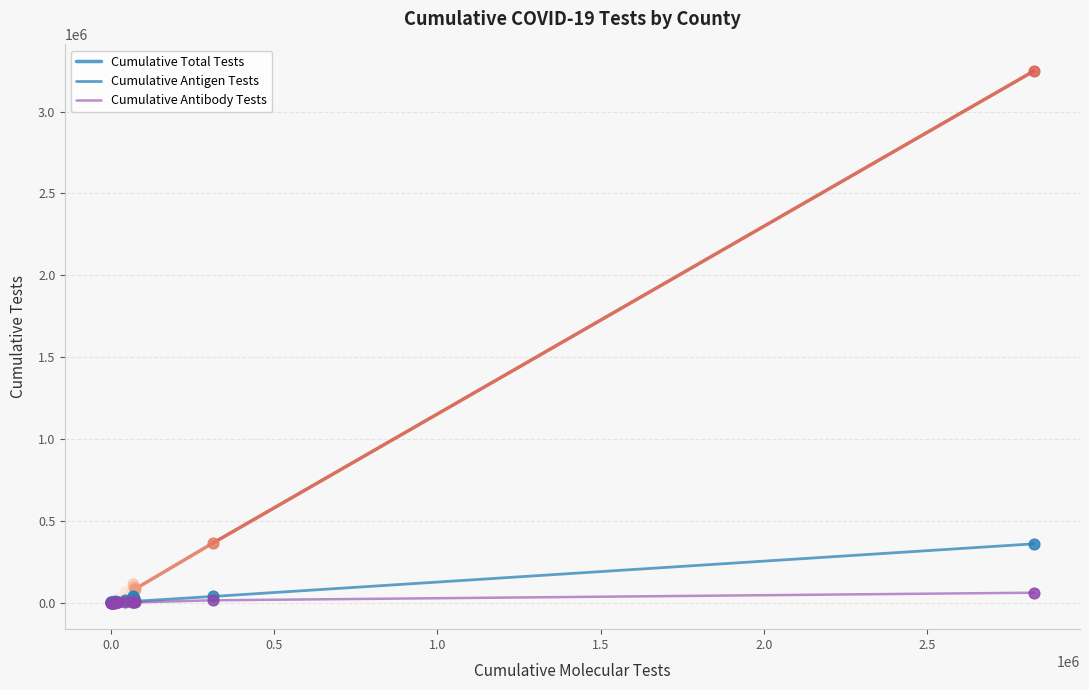

What is the total value across all series at 0.0?

3704